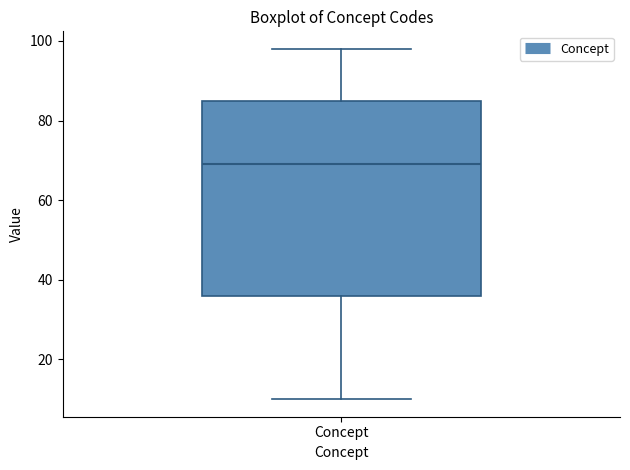

Transcribe this box plot: give where the median line is, the range the box spans, and where the two whiskers end, as read against the y-axis. The values are not printed on the chart, so give them approximately, as read against the axis.

median 70, box 36 to 86, whiskers 10 to 98